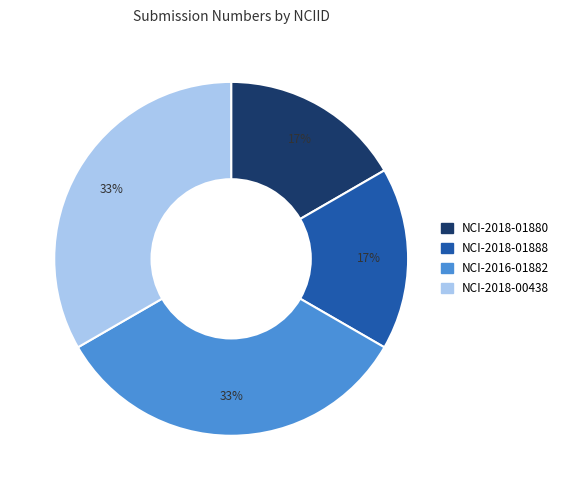

To the nearest percent, what is the average slice percentage?

25%